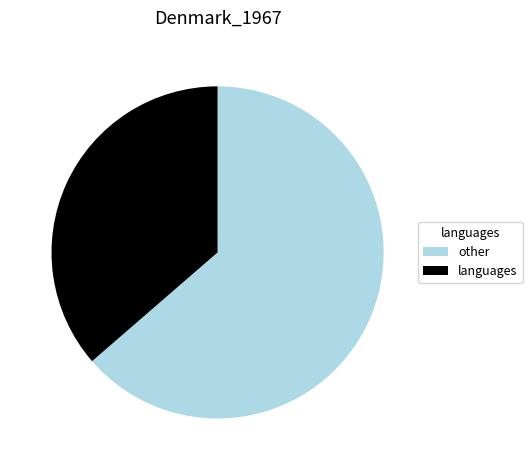

What is the largest slice in the pie chart?

other